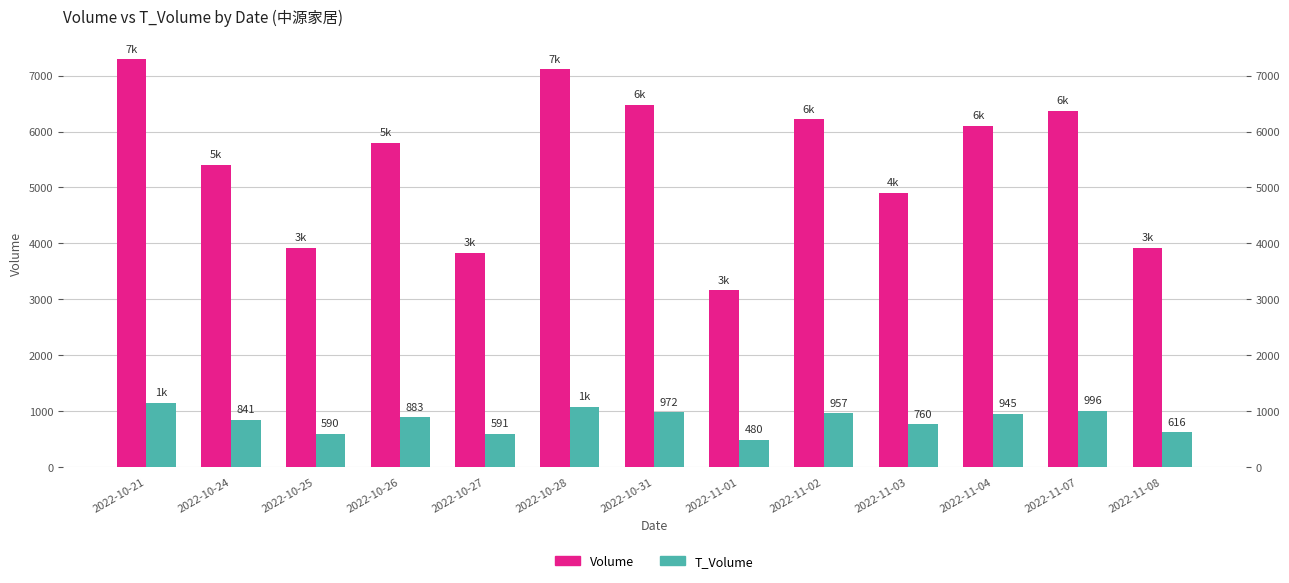

How many bars are there in each group?

2